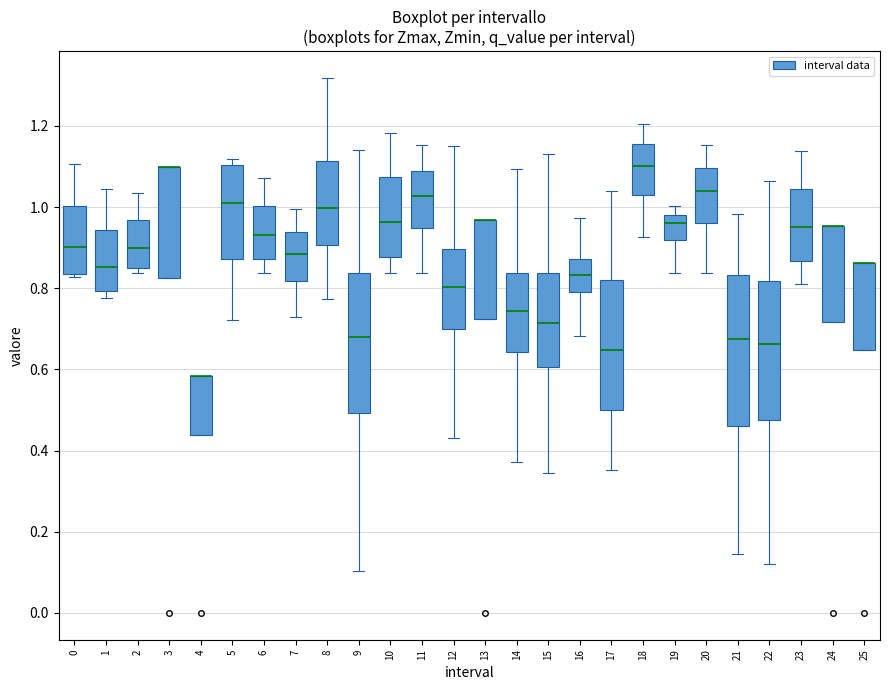

Which box is the tallest, from its lower edge to its upper edge?

21